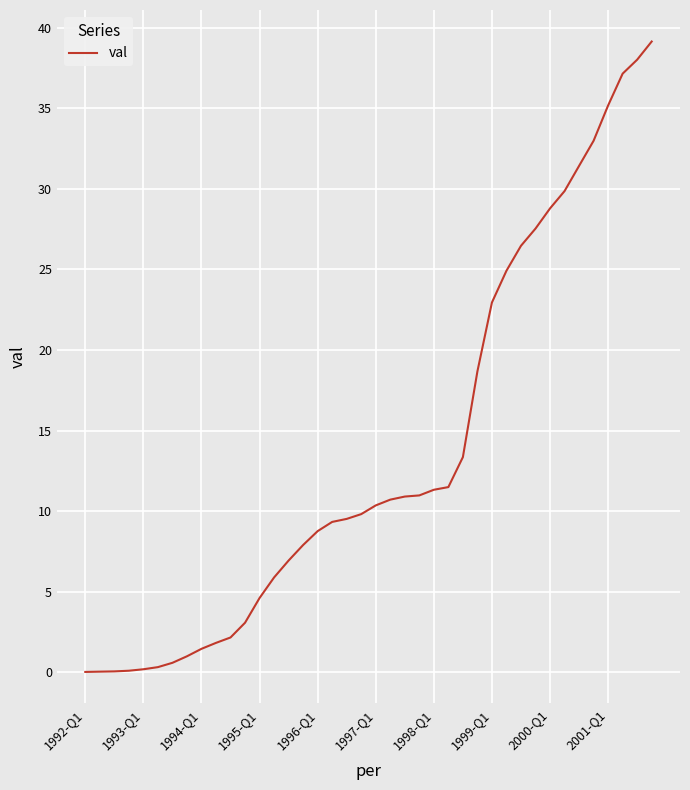

What is the difference between the maximum and minimum values?

39.1